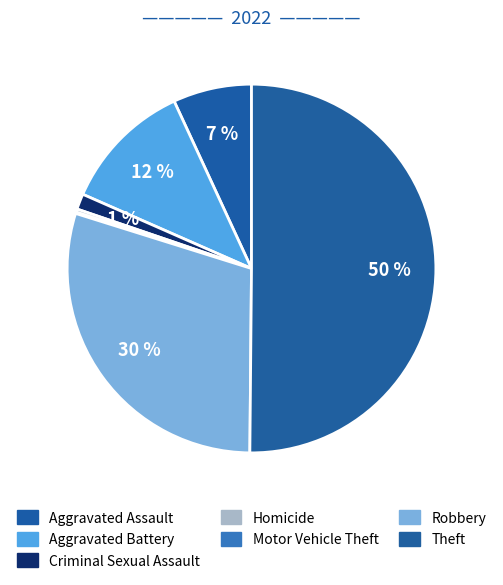

How many segments does this pie chart have?

7